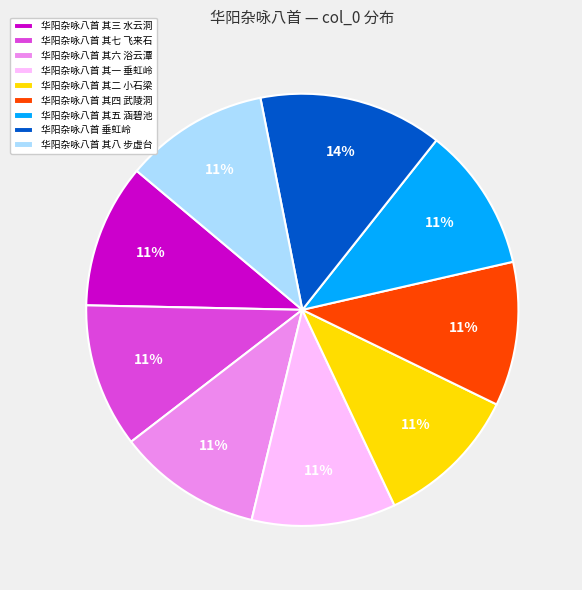

How many segments does this pie chart have?

9